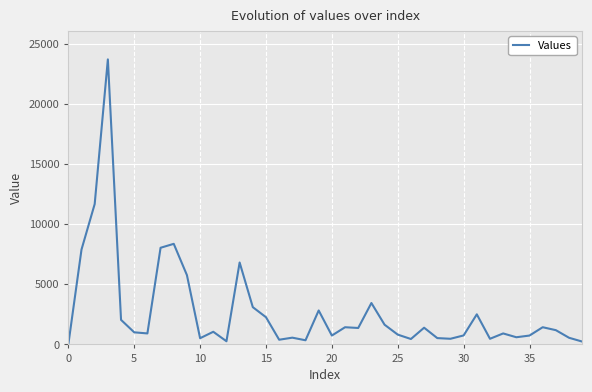

What is the difference between the maximum and minimum values?

23688